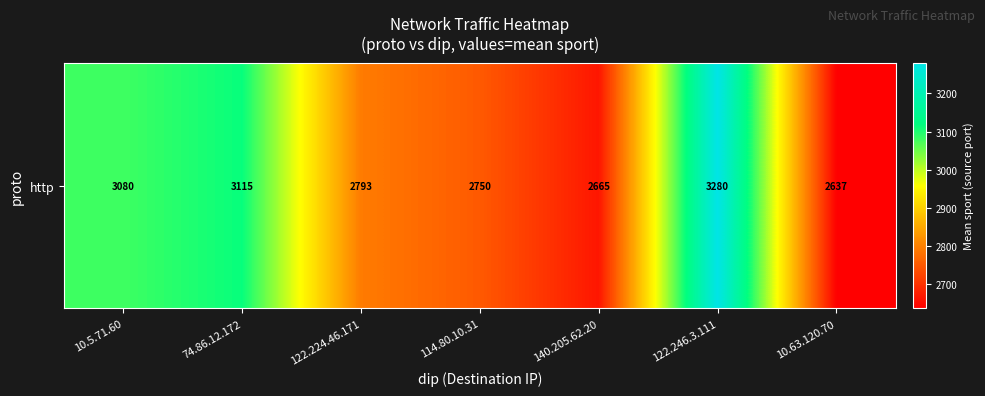

What value does the data have at 122.246.3.111?

3280.5